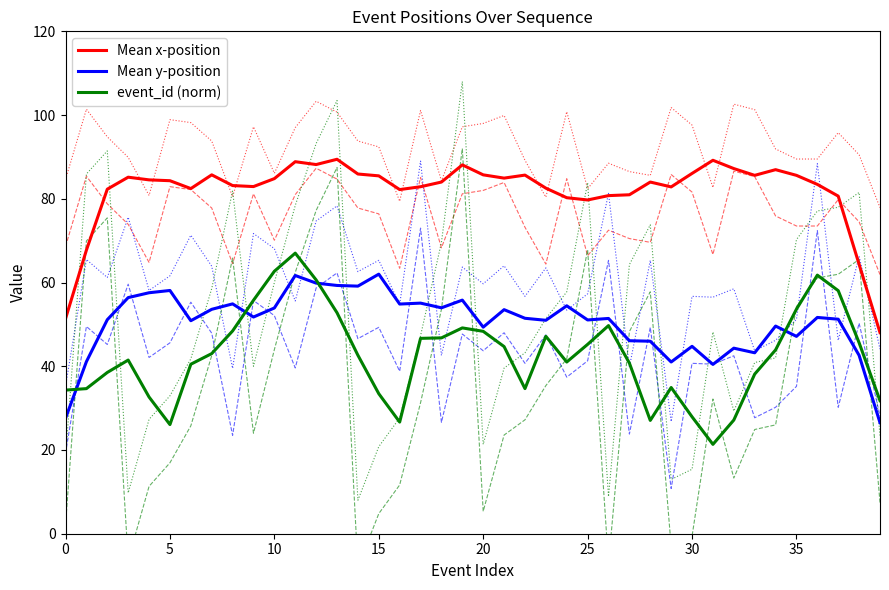

What is the difference between the event_id (norm) values at 13 and 28?

25.7